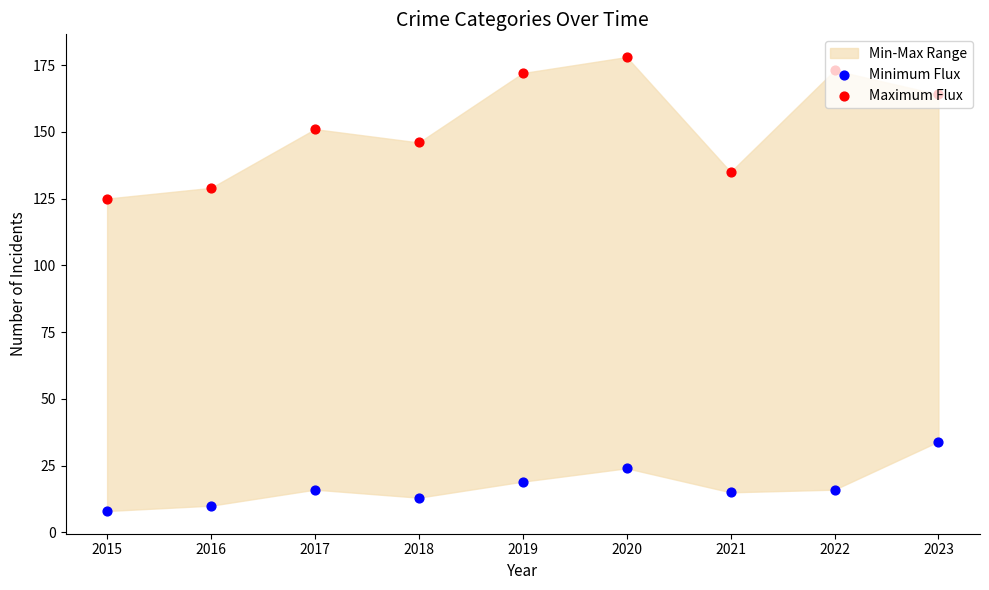

Which series has the largest Y range (max minus min)?

Maximum Flux